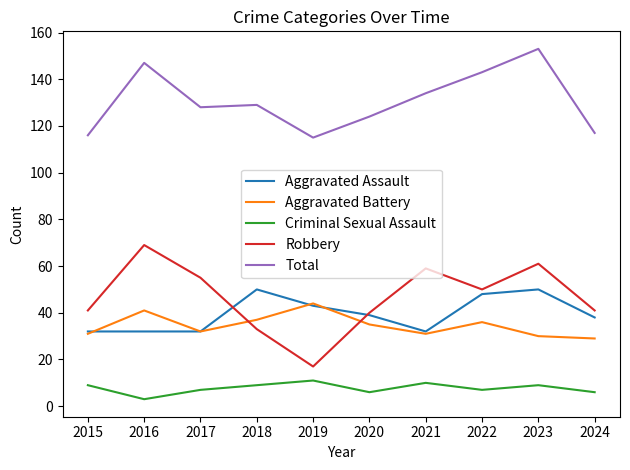

What is the difference between the highest and lowest values at 2017?

121